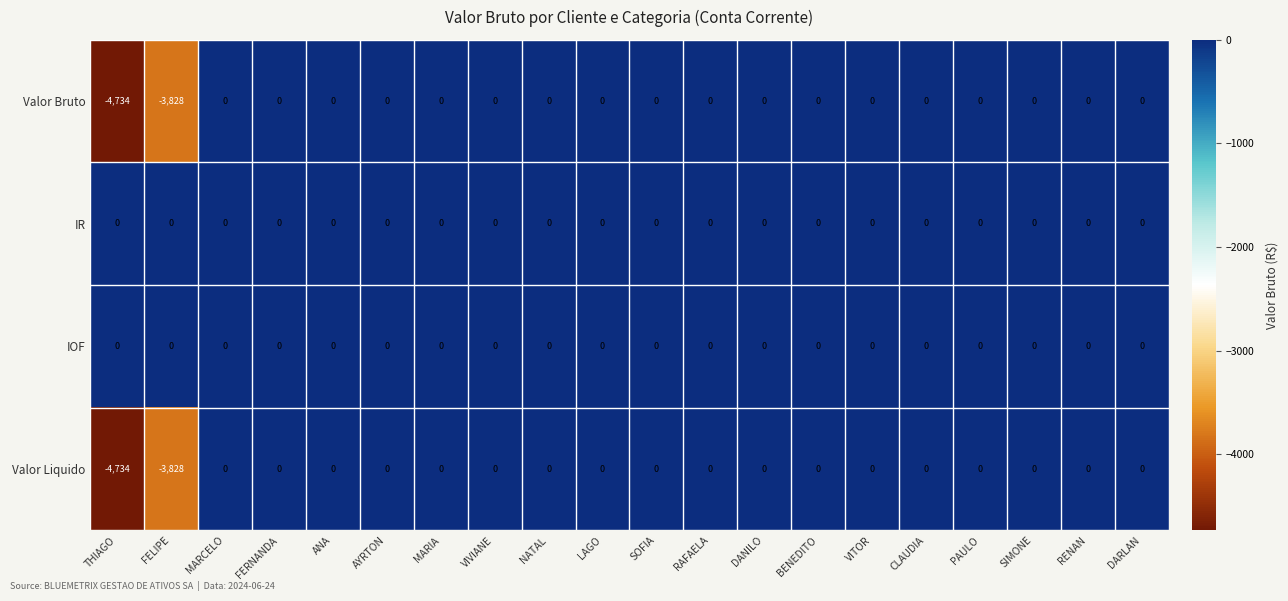

The value of Valor Bruto at CLAUDIA is -3144. True or false?

False